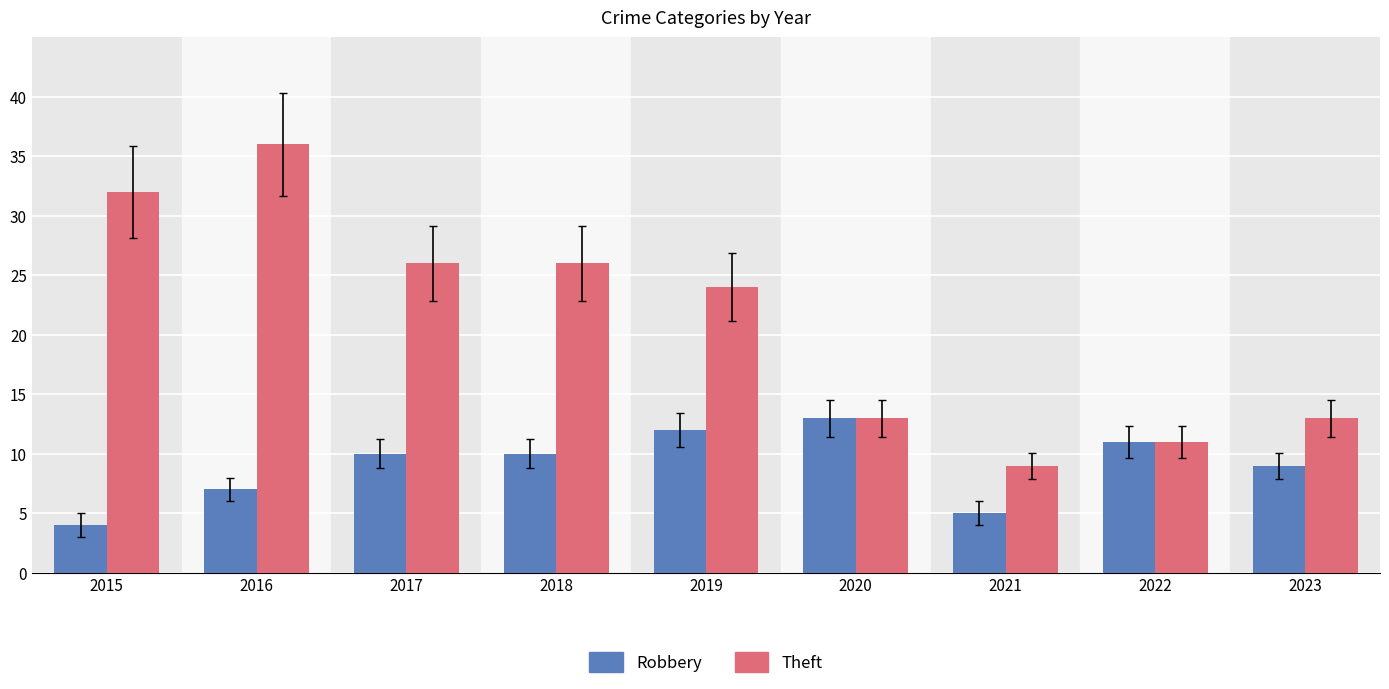

Which series has the largest total across all categories?

Theft